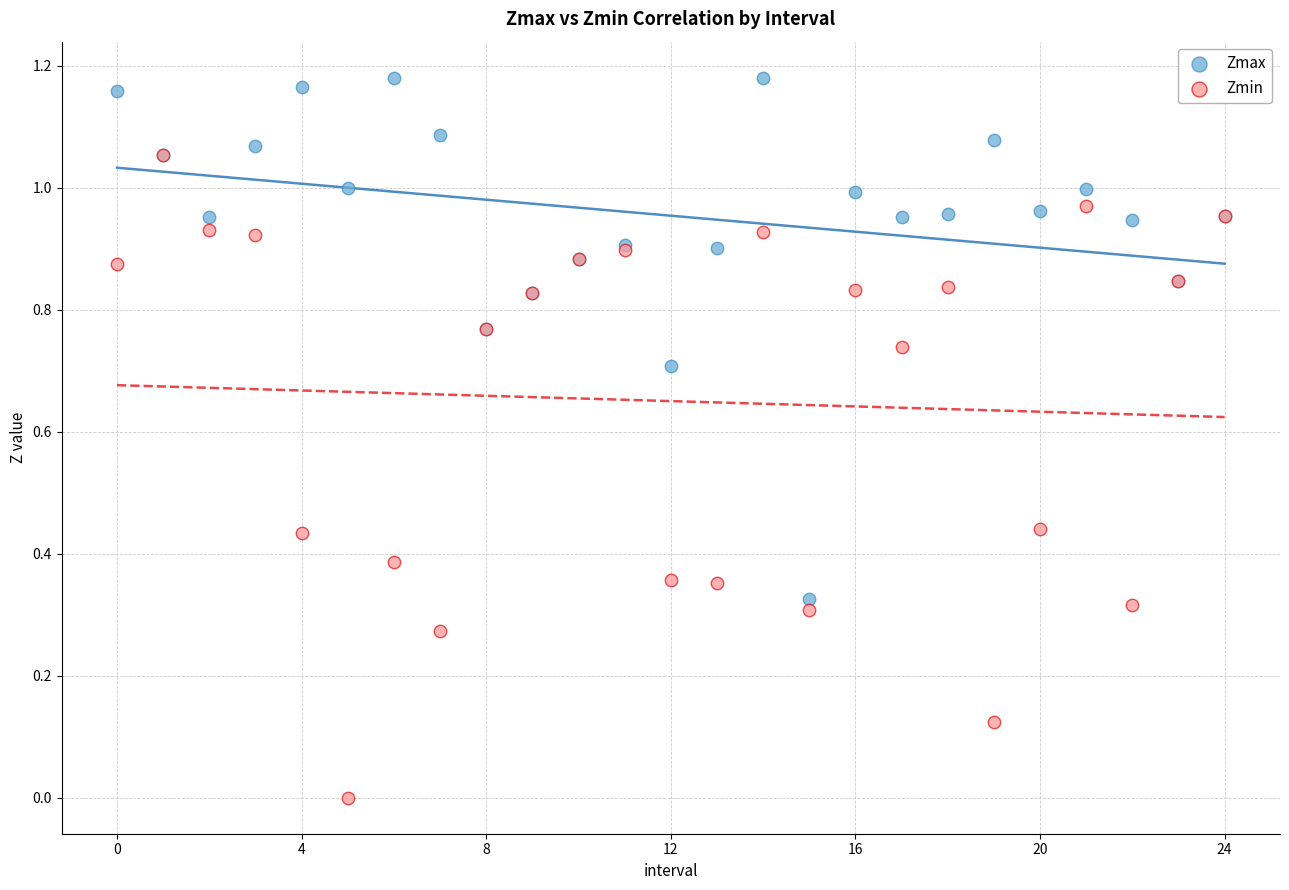

What are all the series names shown in the legend?

Zmax, Zmin